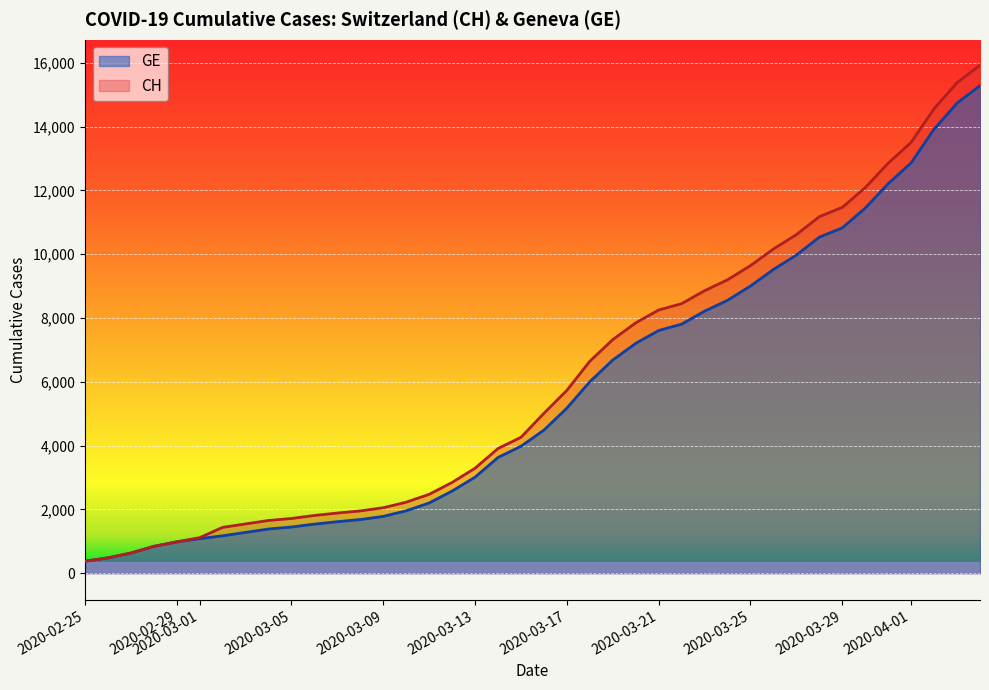

What is the maximum value shown in the chart?

15926